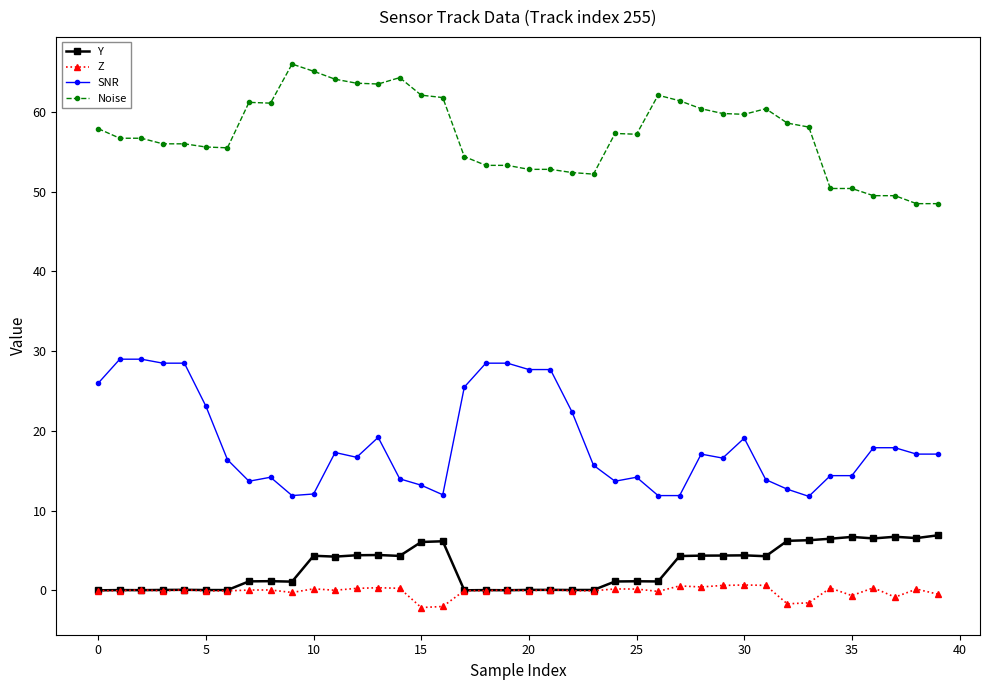

What is the value of the Noise point at the 27th from the left?

62.1